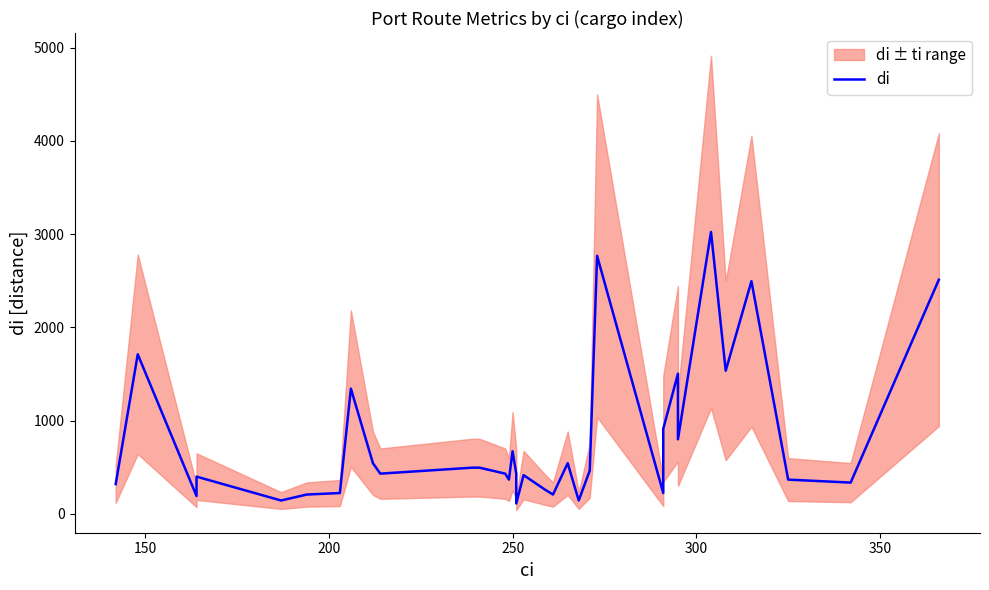

Where is the first local minimum?

200